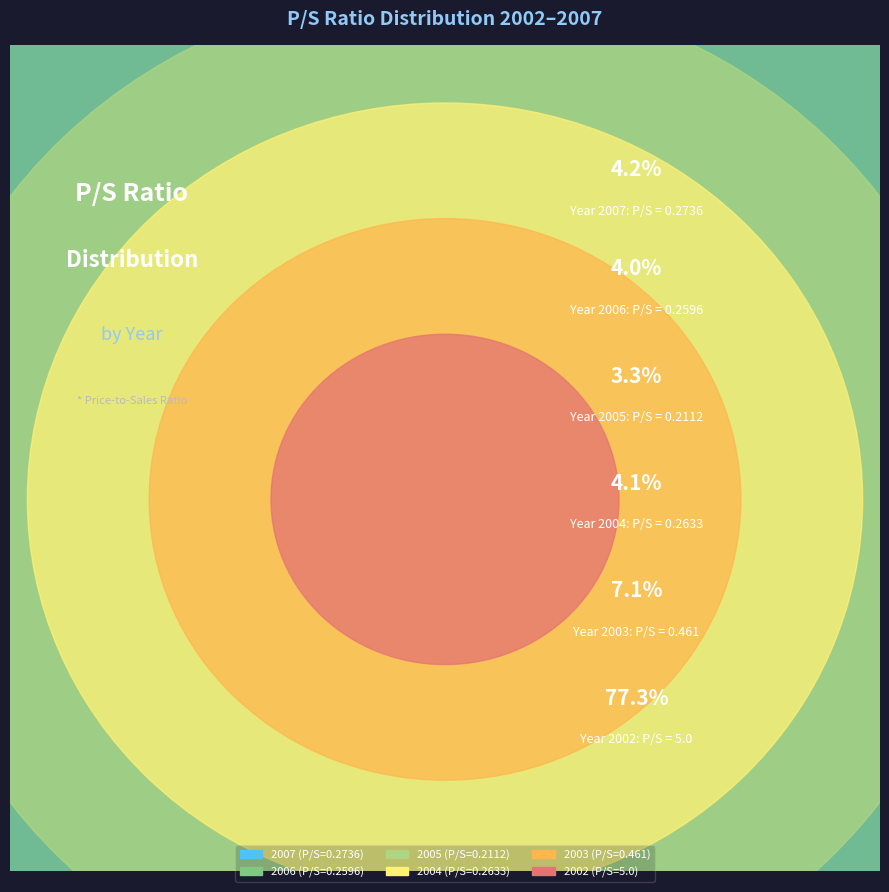

How much of the chart is everything except 2007?

95.8%